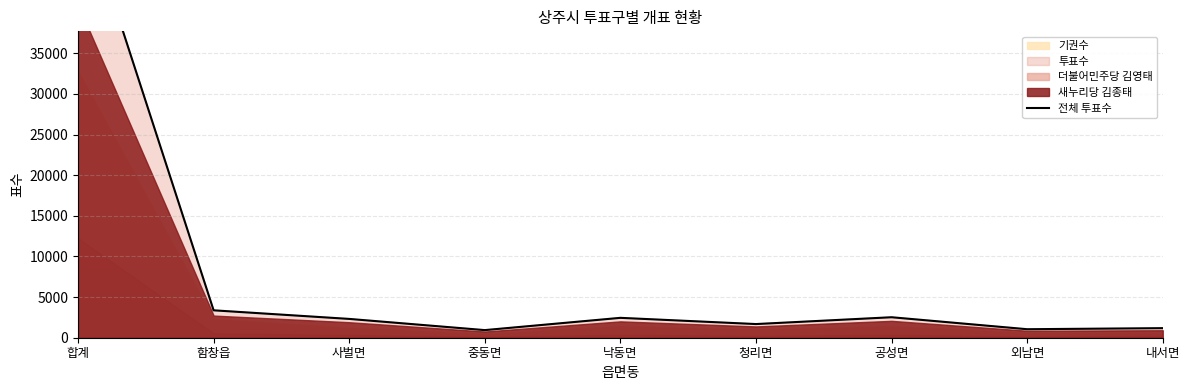

Rank the categories by value from lowest to highest.

중동면, 외남면, 내서면, 청리면, 사벌면, 낙동면, 공성면, 함창읍, 합계